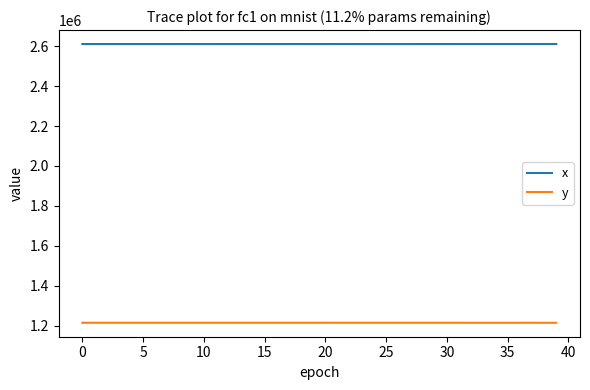

Which series has the largest total across all categories?

x